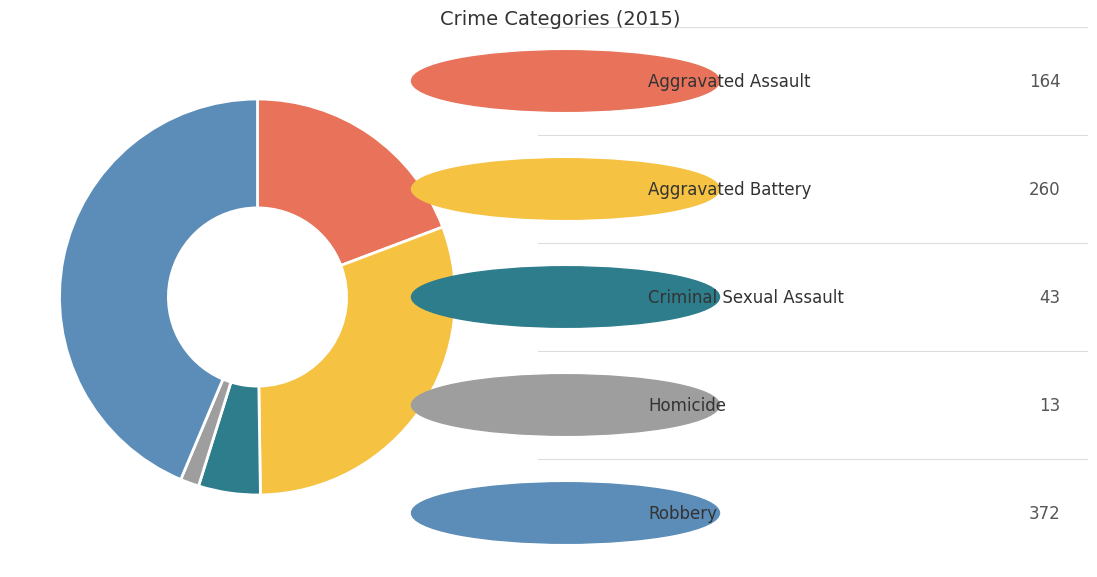

Does any single category account for the majority?

No